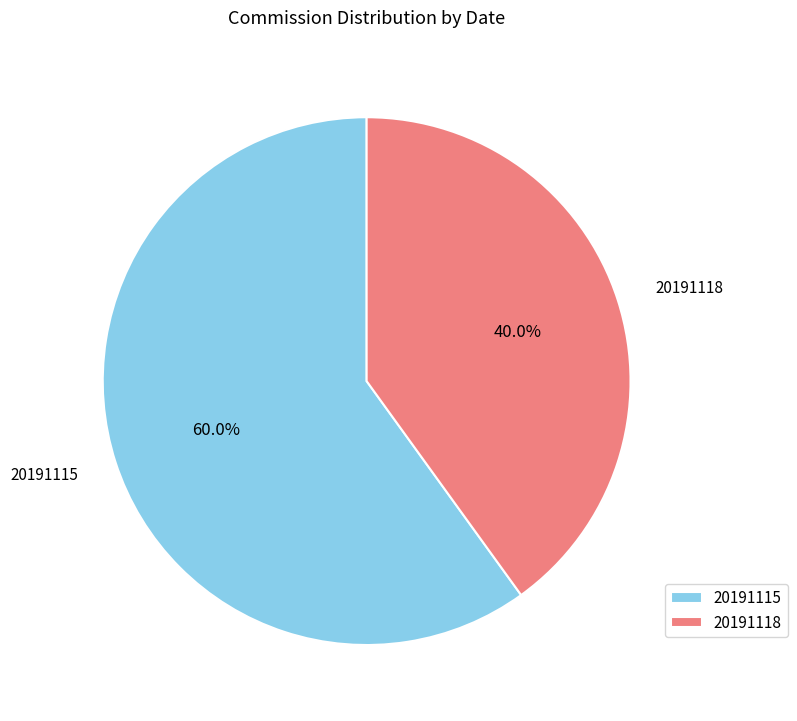

Rank the categories by value from lowest to highest.

20191118, 20191115